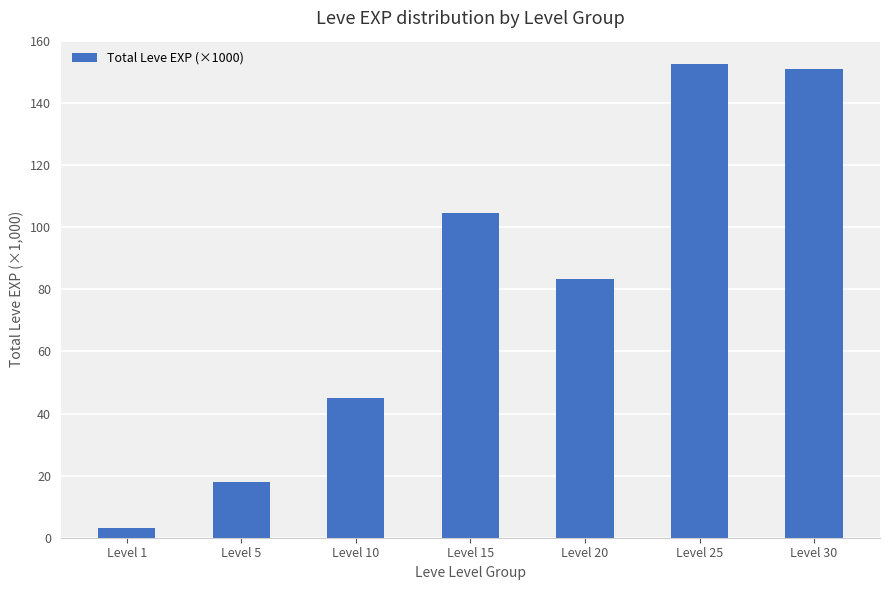

What is the maximum value shown in the chart?

152.5